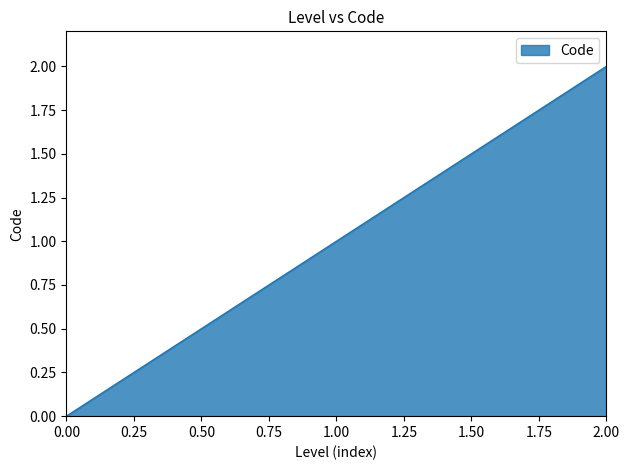

What is the sum of all values?

3